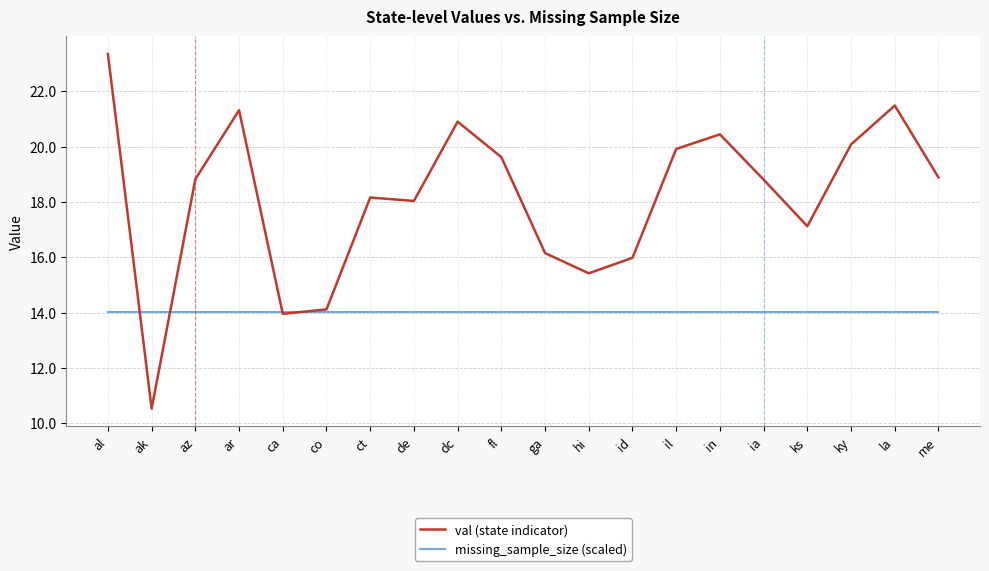

True or false: missing_sample_size (scaled) has a value of 14.0 at ks.

True